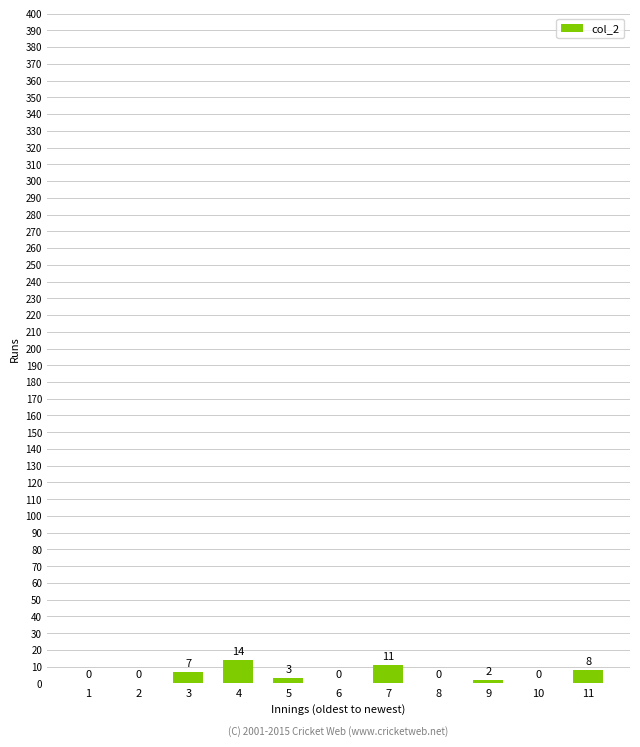

Reading left to right, extract all data points from this chart.

1=0	2=0	3=7	4=14	5=3	6=0	7=11	8=0	9=2	10=0	11=8